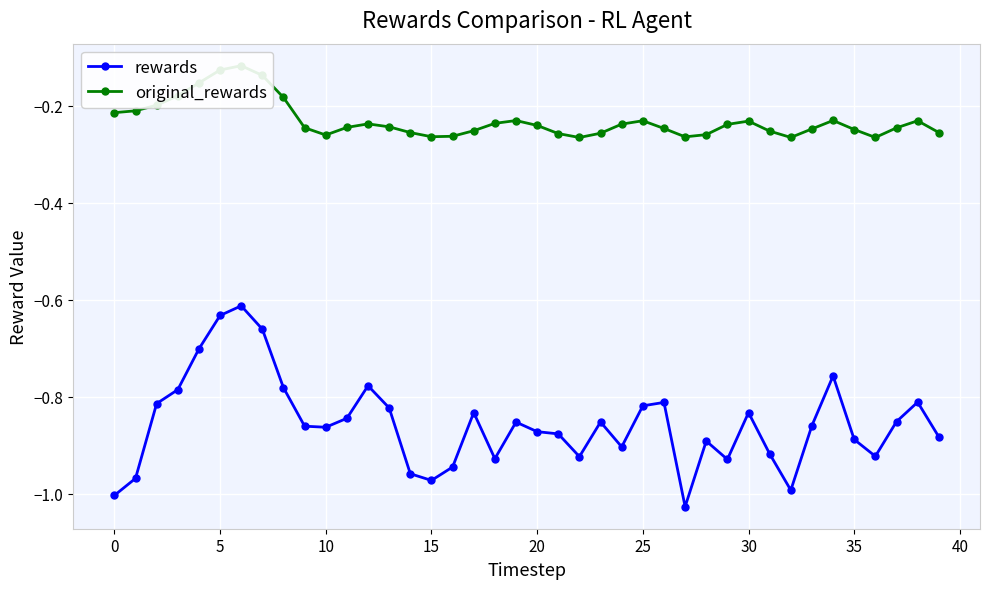

Is it true that original_rewards equals -0.1 at 24?

False